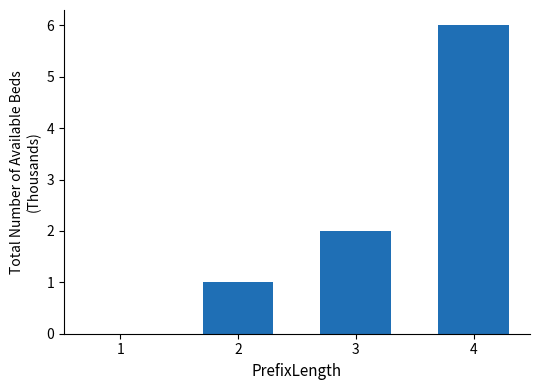

Reading left to right, transcribe all the data shown in this chart.

1=0	2=1	3=2	4=6